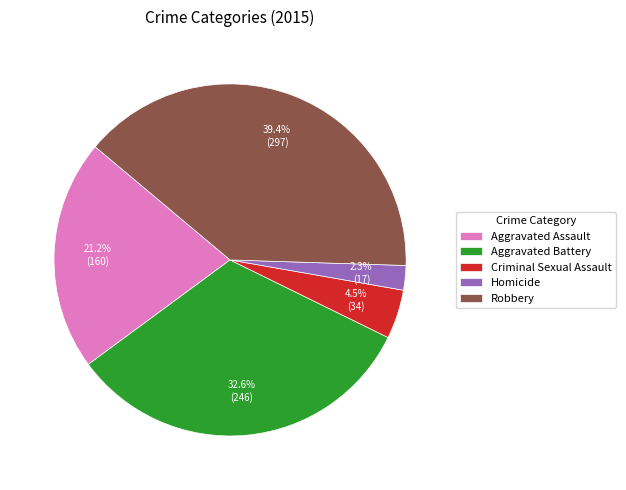

Count the number of slices in the pie.

5